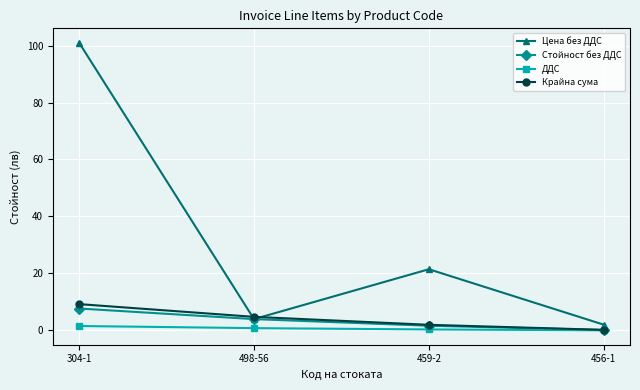

At how many categories does at least one series exceed 76?

1